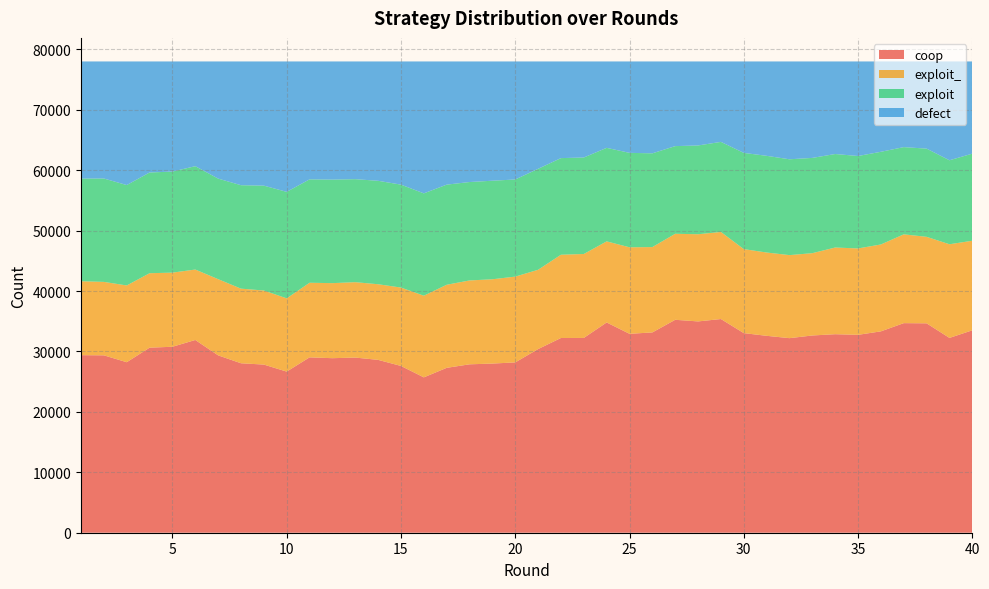

Reading left to right, list all the values displayed in this chart.

coop: 29388	29359	28220	30628	30779	31901	29356	28047	27829	26667	29025	28887	28989	28610	27603	25713	27289	27873	27997	28190	30396	32230	32238	34800	32922	33152	35242	34973	35369	33036	32590	32202	32646	32857	32753	33328	34688	34657	32244	33503
exploit_: 12233	12157	12704	12324	12269	11659	12611	12350	12259	12124	12348	12422	12479	12516	12973	13516	13751	13882	13952	14199	13123	13781	13895	13422	14320	14126	14236	14429	14412	13906	13786	13745	13623	14348	14298	14380	14696	14318	15501	14823
exploit: 16993	17111	16618	16668	16729	17106	16643	17120	17357	17626	17112	17133	17049	17121	17035	16938	16571	16287	16311	16076	16712	15992	15969	15479	15630	15517	14509	14694	14906	15925	16004	15861	15768	15475	15300	15341	14436	14597	13899	14414
defect: 19386	19373	20458	18380	18223	17334	19390	20483	20555	21583	19515	19558	19483	19753	20389	21833	20389	19958	19740	19535	17769	15997	15898	14299	15128	15205	14013	13904	13313	15133	15620	16192	15963	15320	15649	14951	14180	14428	16356	15260